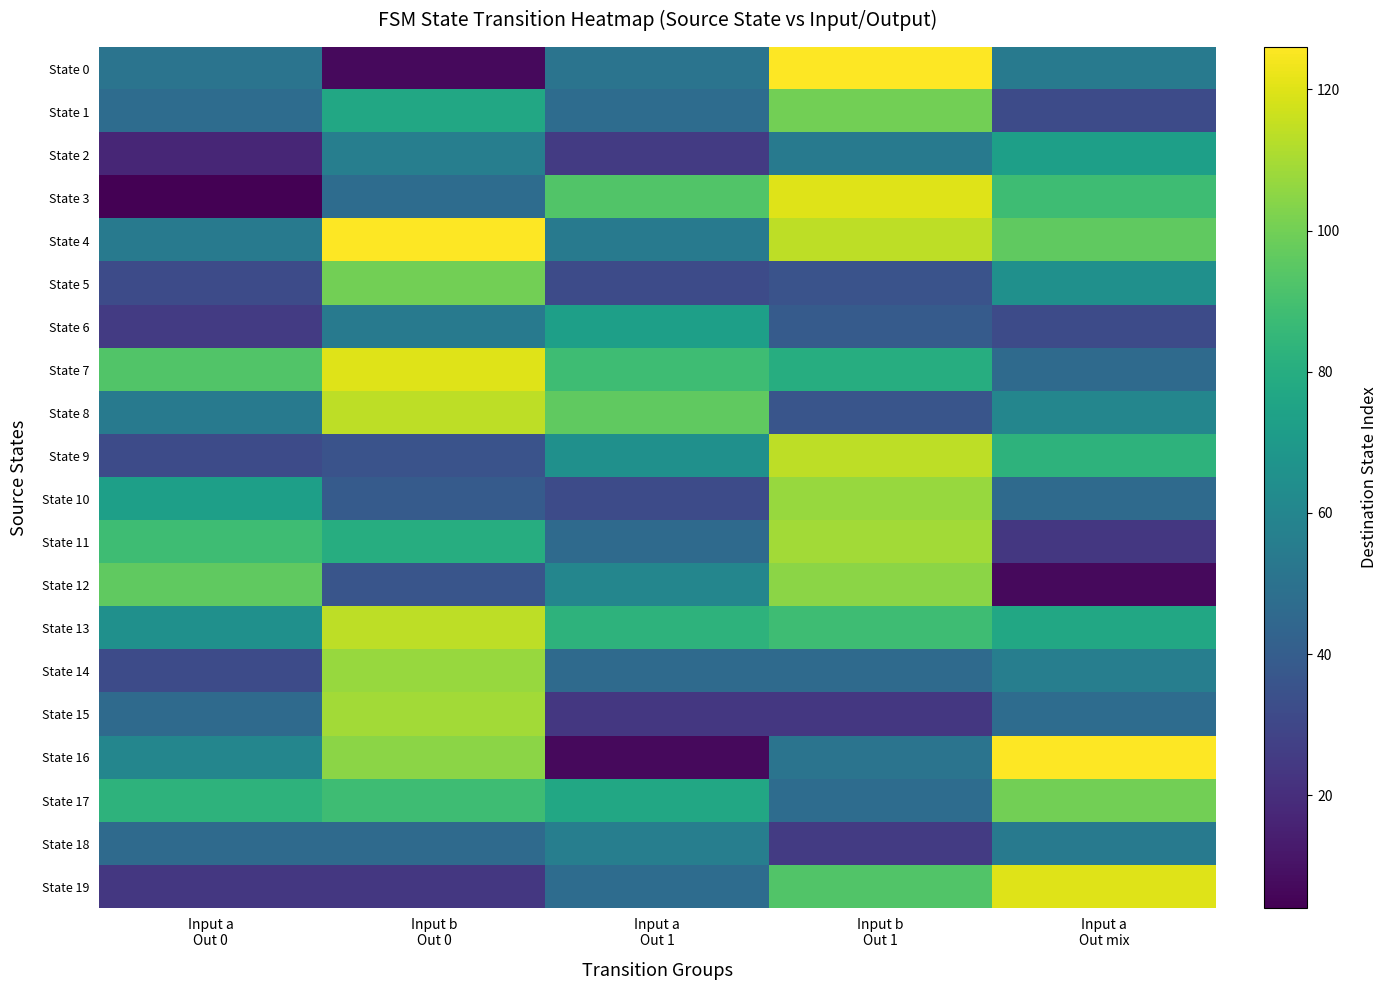

Which series has the largest total across all categories?

State 4